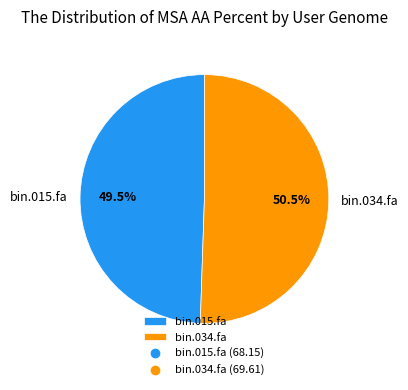

To the nearest percent, what is the average slice percentage?

50%